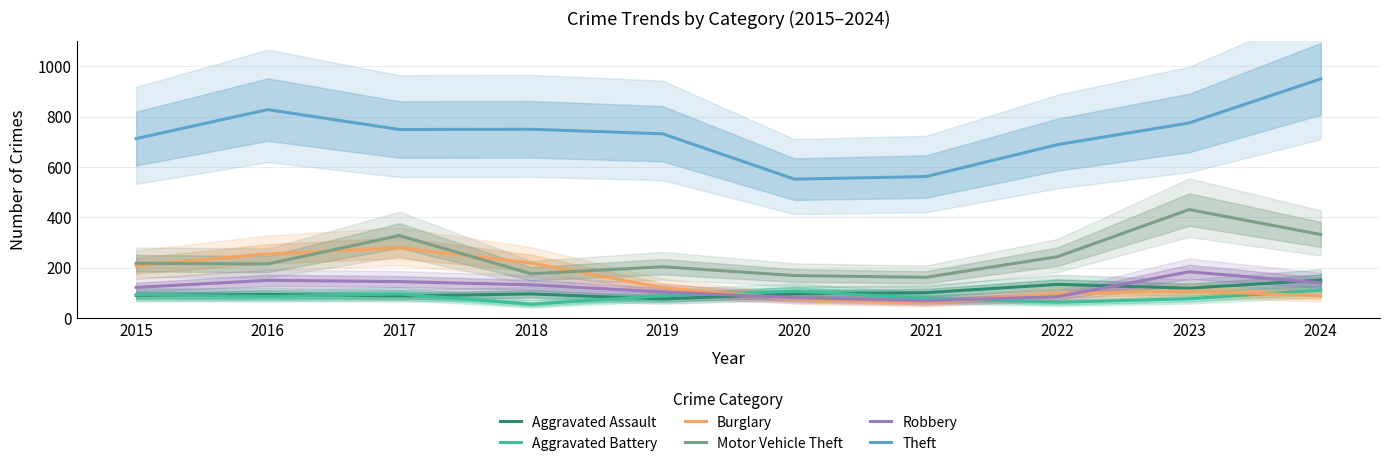

Is it true that Robbery equals 200 at 2015?

False